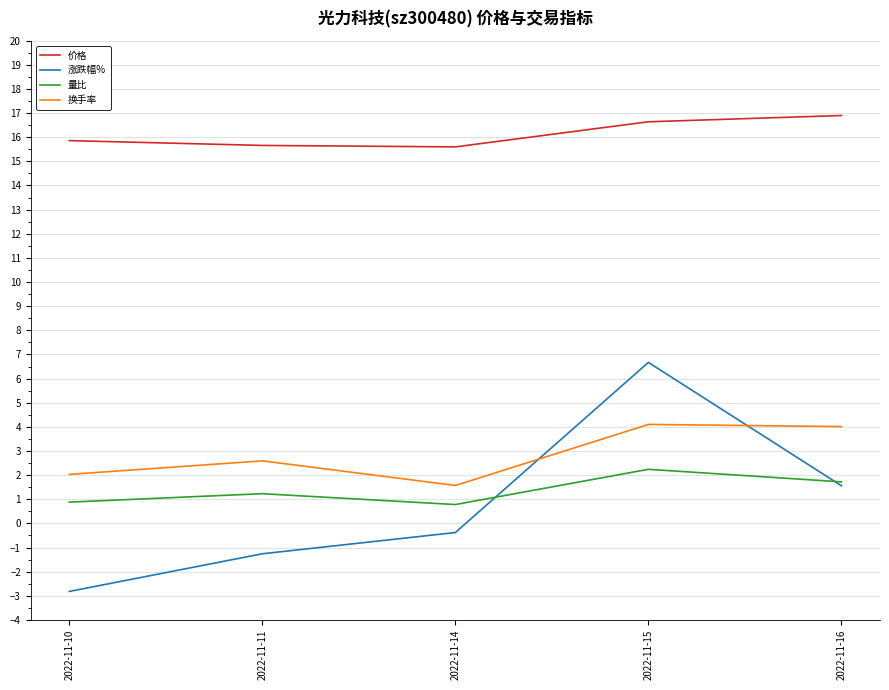

What is the lowest value of the 量比 series?

0.8